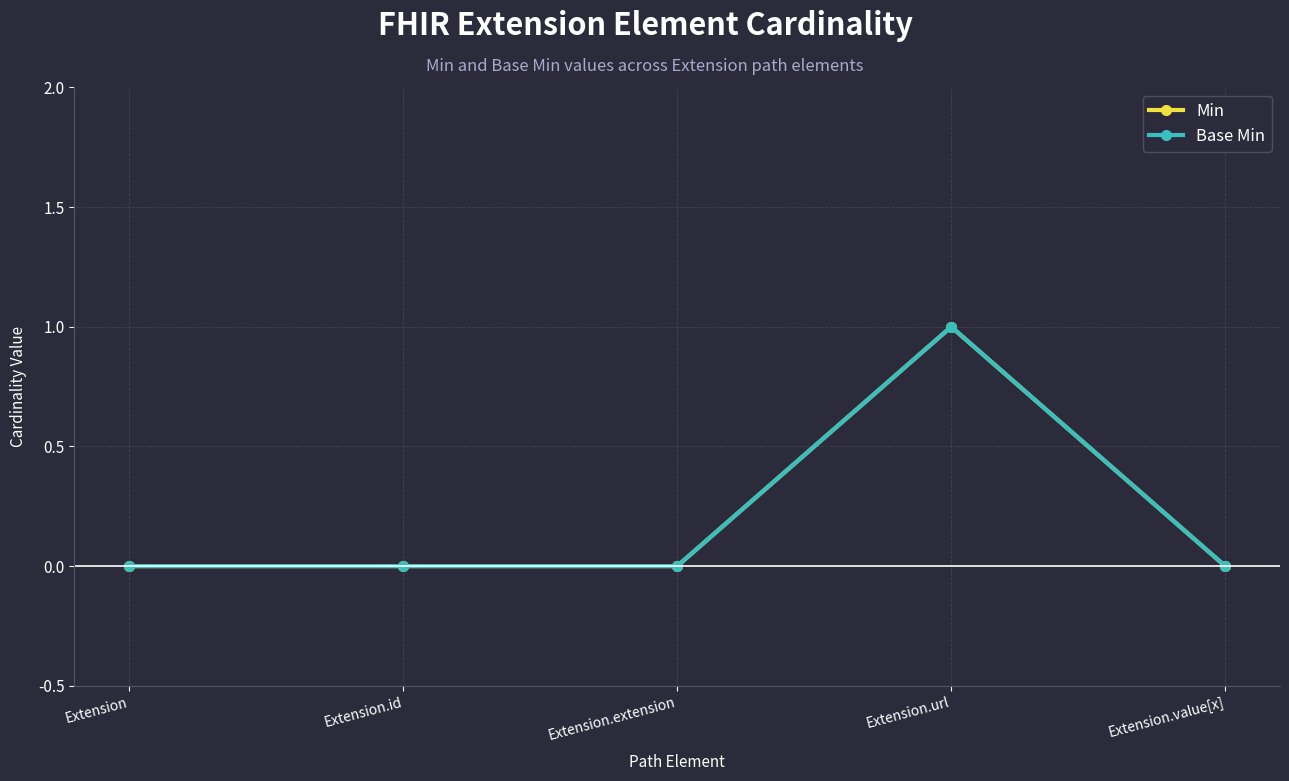

Is the value of Base Min at Extension.value[x] greater than the value of Min at Extension.value[x]?

No